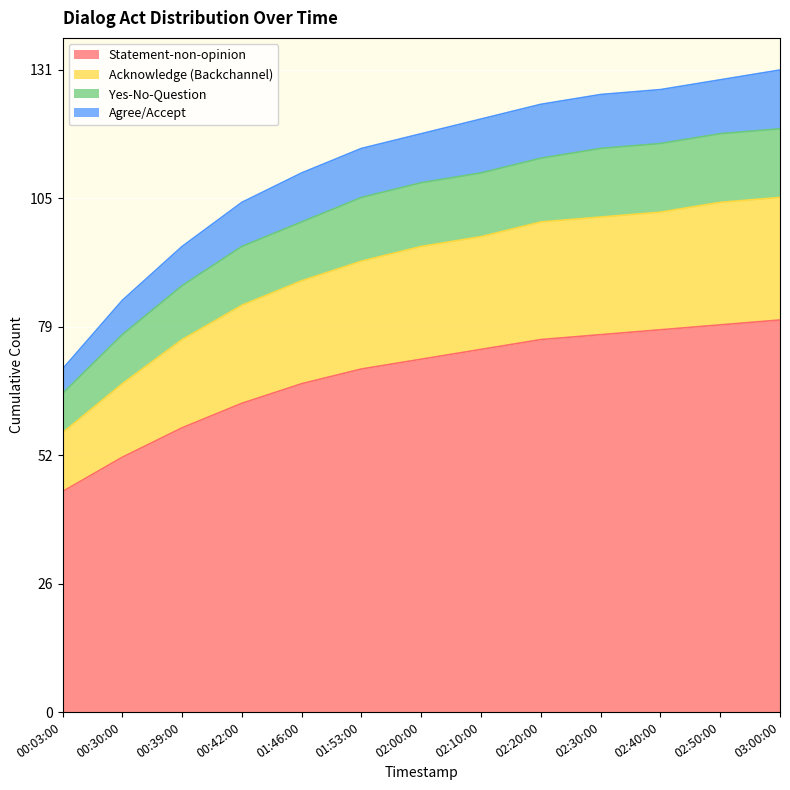

What is the total value across all series at 03:00:00?

131